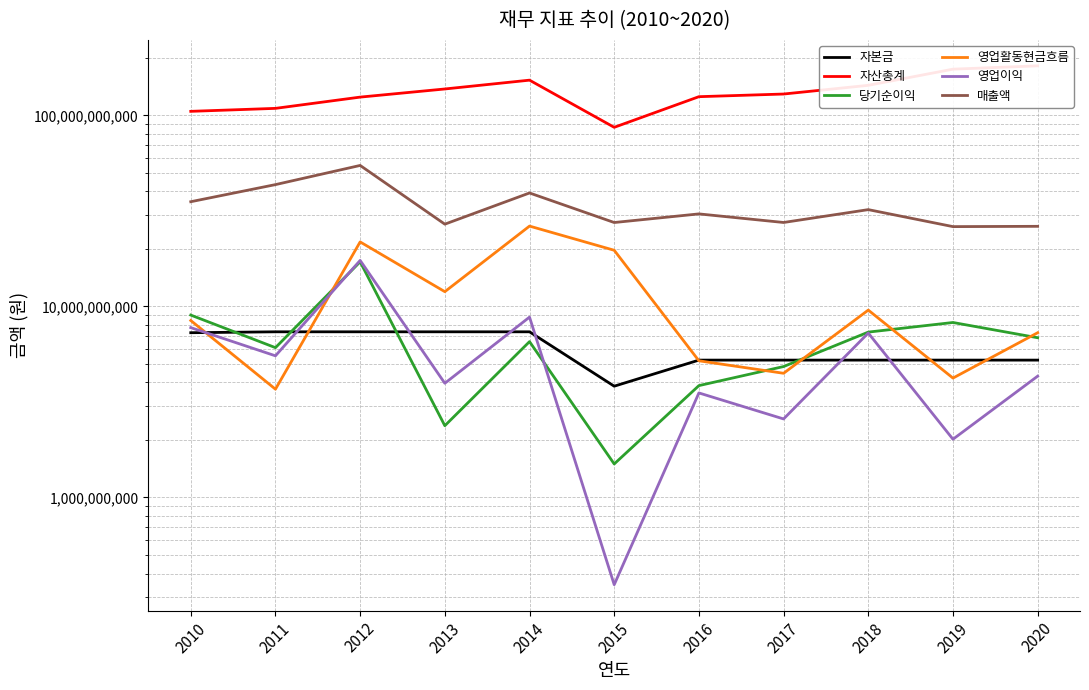

How many interior local valleys does the 매출액 series have?

4